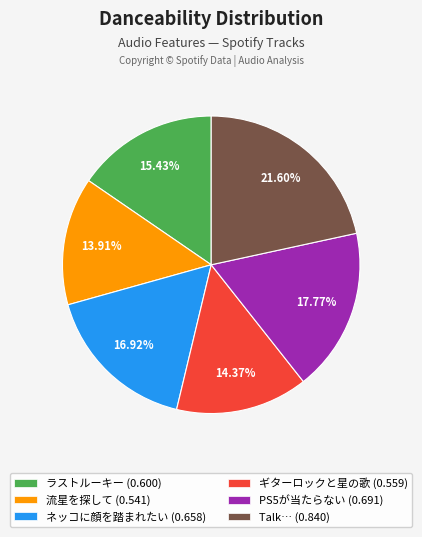

Is it true that ネッコに顔を踏まれたい is 8% of the pie?

False